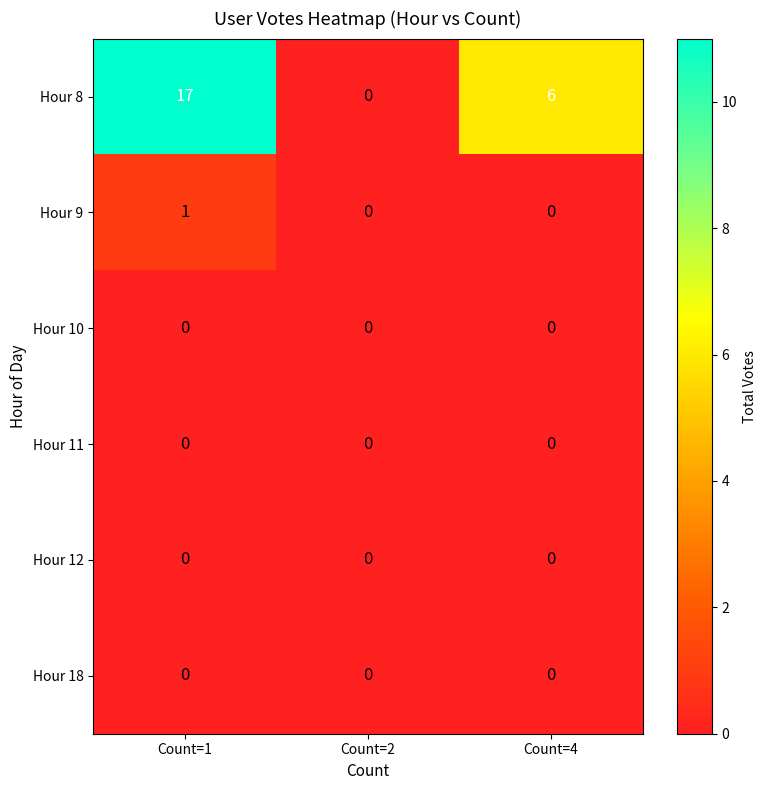

Where is Hour 8 nearest to the value 8?

Count=4